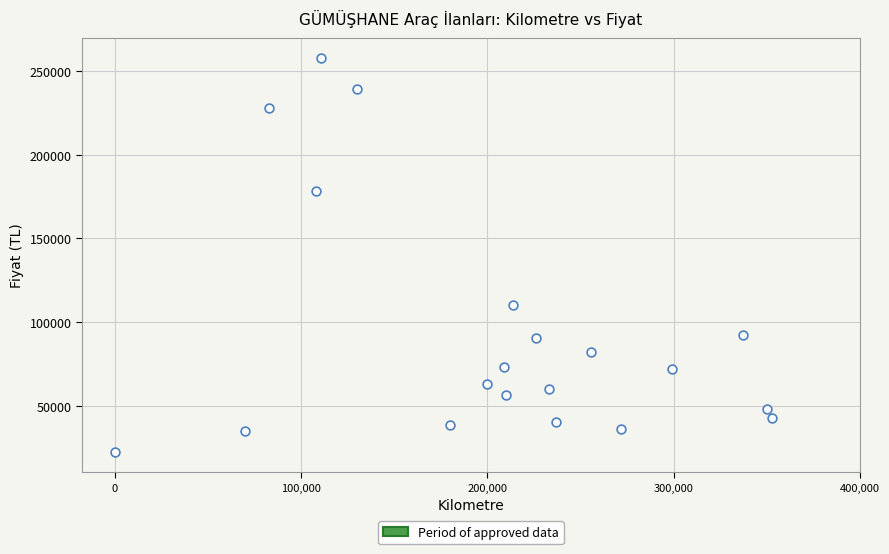

What is the range of X values (max minus min)?

352900